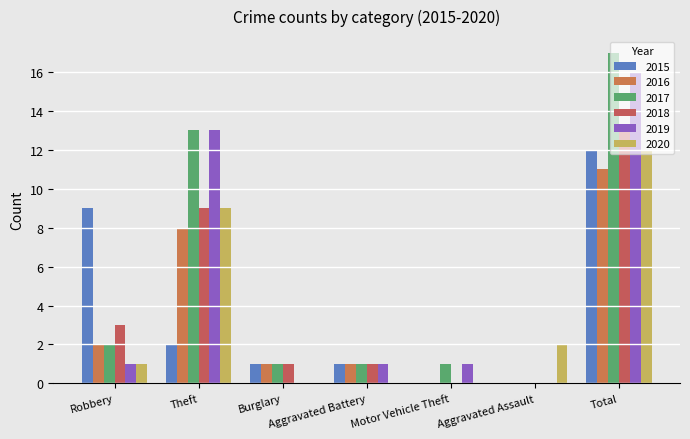

True or false: 2015 has a value of 9 at Robbery.

True